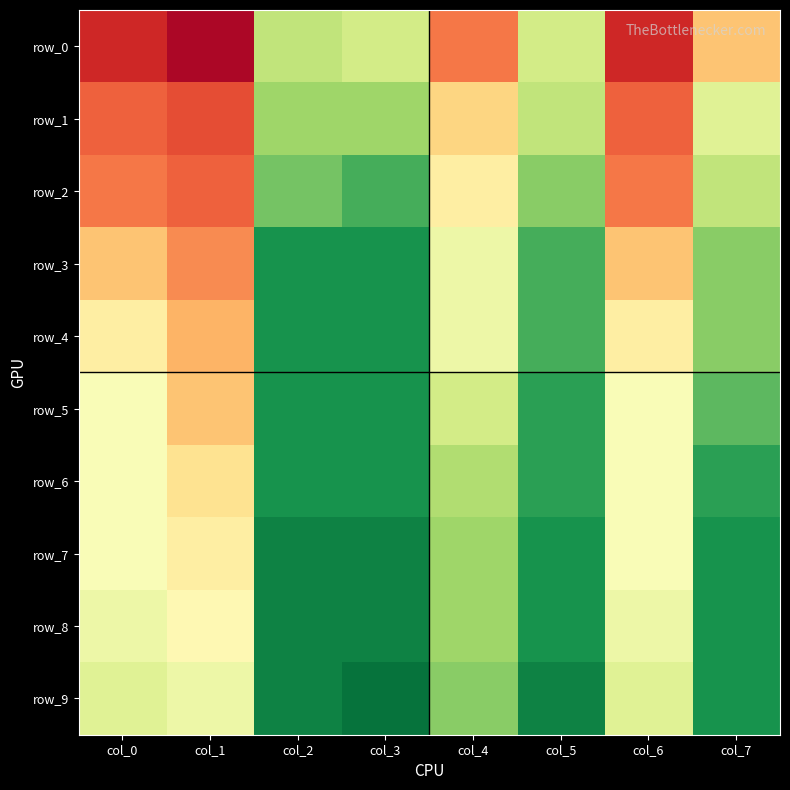

Reading left to right, extract all data points from this chart.

row_0: col_0=0.0	col_1=0.0	col_2=0.3	col_3=0.3	col_4=0.1	col_5=0.3	col_6=0.0	col_7=0.2
row_1: col_0=0.1	col_1=0.1	col_2=0.4	col_3=0.4	col_4=0.2	col_5=0.3	col_6=0.1	col_7=0.3
row_2: col_0=0.1	col_1=0.1	col_2=0.4	col_3=0.4	col_4=0.2	col_5=0.4	col_6=0.1	col_7=0.3
row_3: col_0=0.2	col_1=0.1	col_2=0.5	col_3=0.5	col_4=0.3	col_5=0.4	col_6=0.2	col_7=0.4
row_4: col_0=0.2	col_1=0.2	col_2=0.5	col_3=0.5	col_4=0.3	col_5=0.4	col_6=0.2	col_7=0.4
row_5: col_0=0.3	col_1=0.2	col_2=0.5	col_3=0.5	col_4=0.3	col_5=0.4	col_6=0.3	col_7=0.4
row_6: col_0=0.3	col_1=0.2	col_2=0.5	col_3=0.5	col_4=0.3	col_5=0.4	col_6=0.3	col_7=0.4
row_7: col_0=0.3	col_1=0.2	col_2=0.5	col_3=0.5	col_4=0.4	col_5=0.5	col_6=0.3	col_7=0.5
row_8: col_0=0.3	col_1=0.2	col_2=0.5	col_3=0.5	col_4=0.4	col_5=0.5	col_6=0.3	col_7=0.5
row_9: col_0=0.3	col_1=0.3	col_2=0.5	col_3=0.5	col_4=0.4	col_5=0.5	col_6=0.3	col_7=0.5